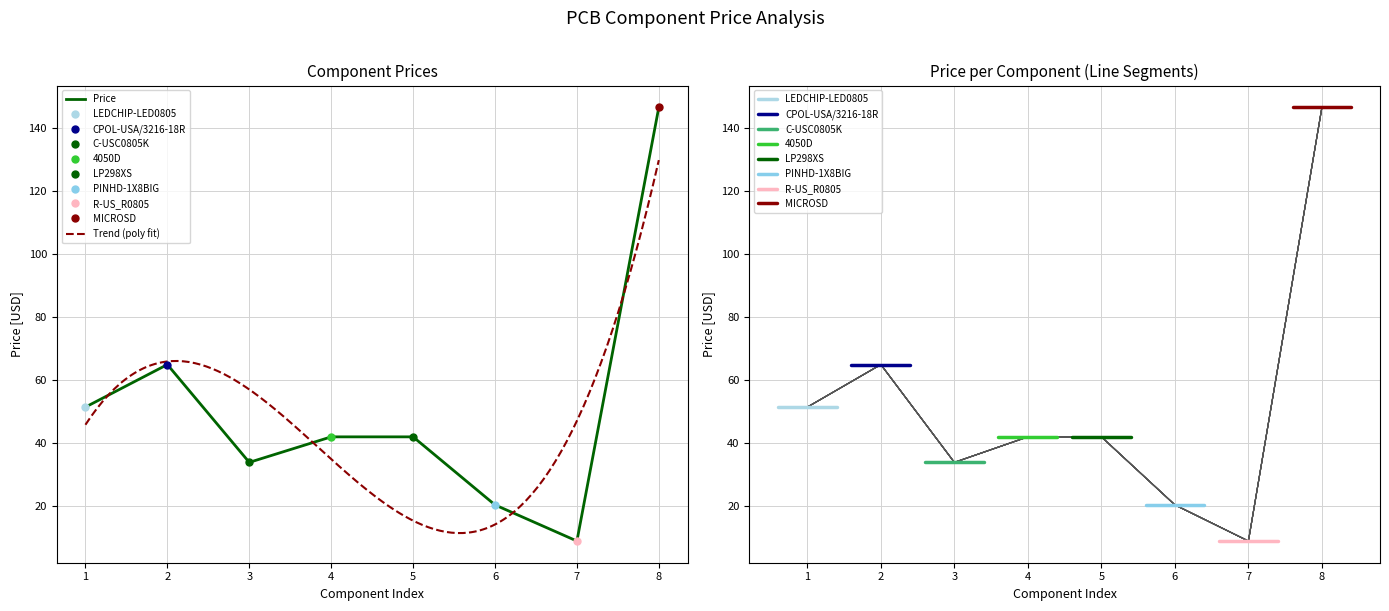

What is the change in value from LP298XS to PINHD-1X8BIG?

-21.6